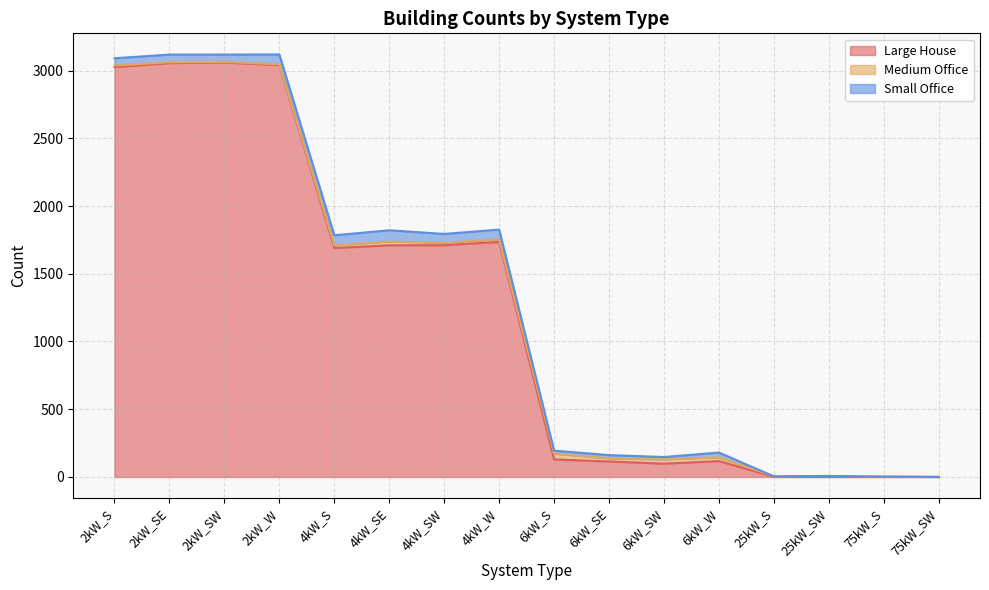

How many values in the Large House series are below 1690?

8